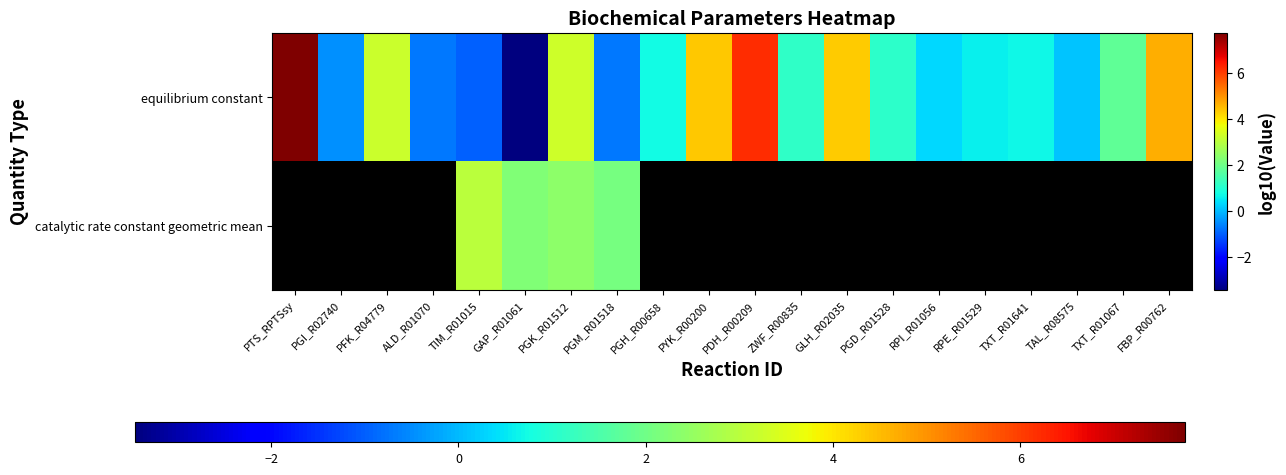

Rank the series at PYK_R00200 from highest to lowest value.

equilibrium constant, catalytic rate constant geometric mean